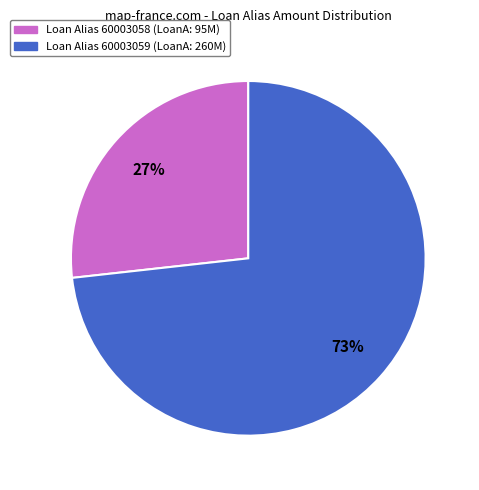

To the nearest percent, what is the average slice percentage?

50%